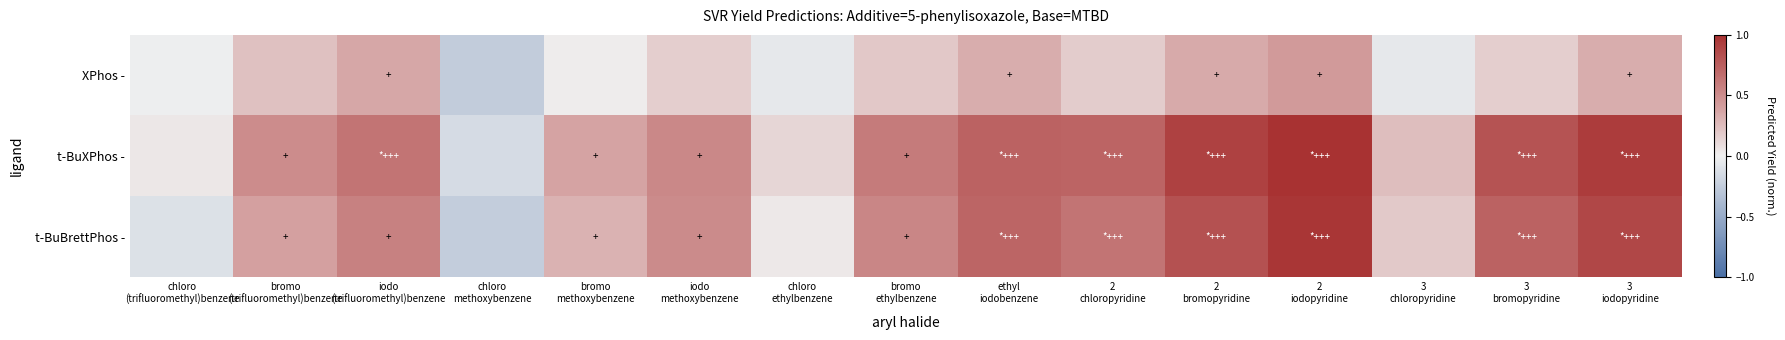

What is the spread (max minus min) of values at 3
iodopyridine?

0.6